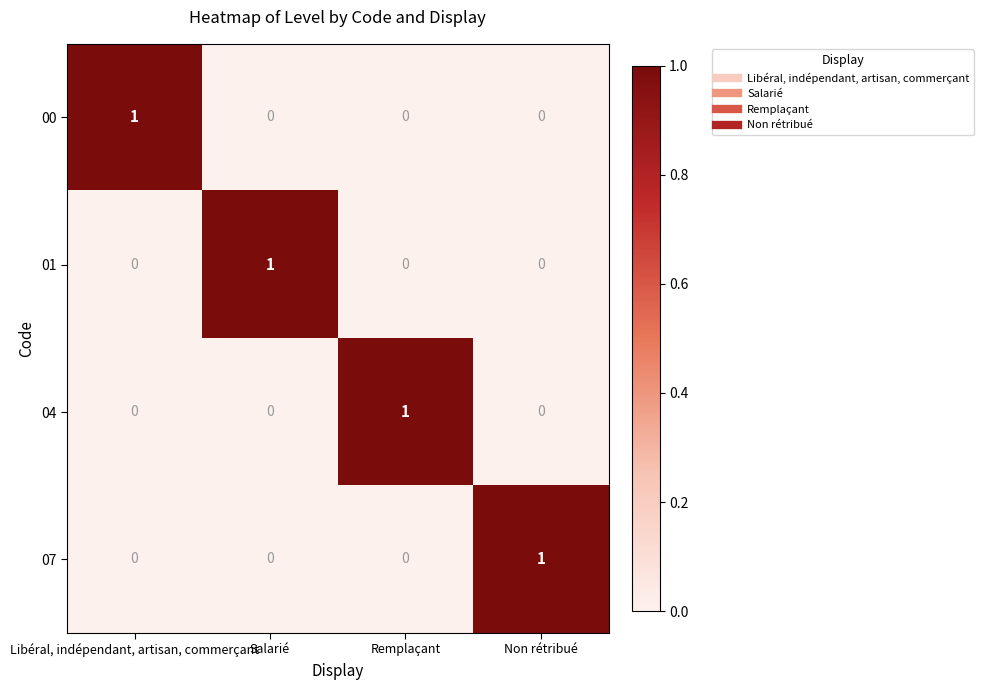

The value of 00 at Non rétribué is 0. True or false?

True